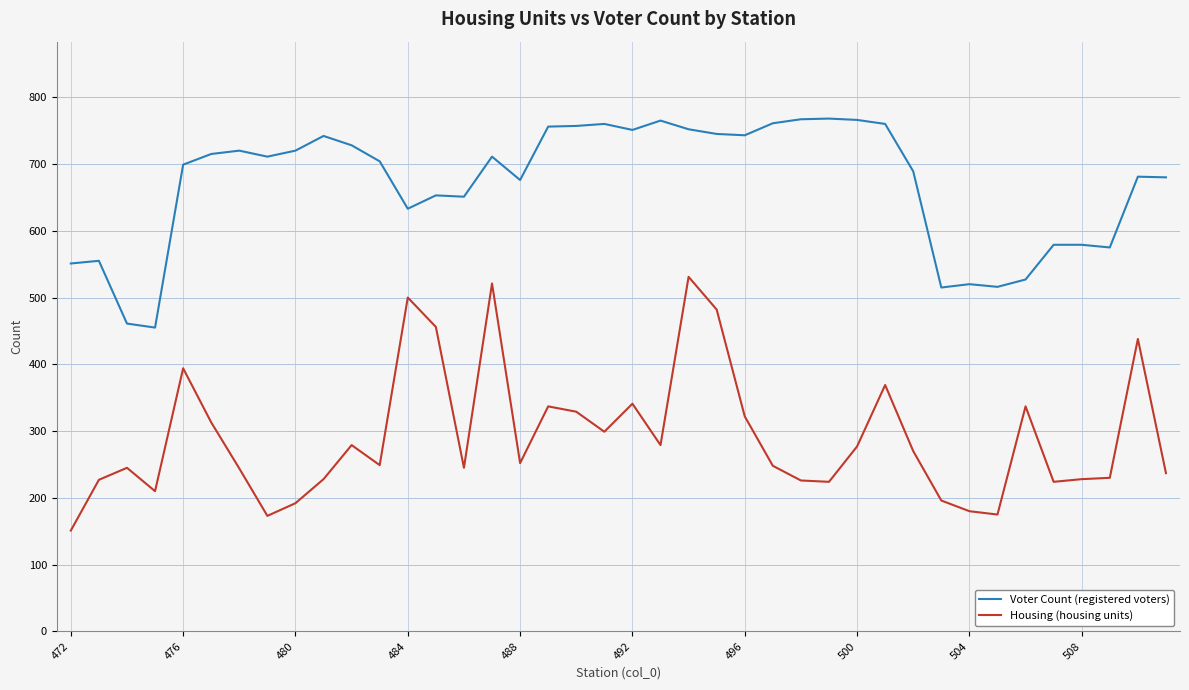

List the series in order of their peak value, highest first.

Voter Count (registered voters), Housing (housing units)